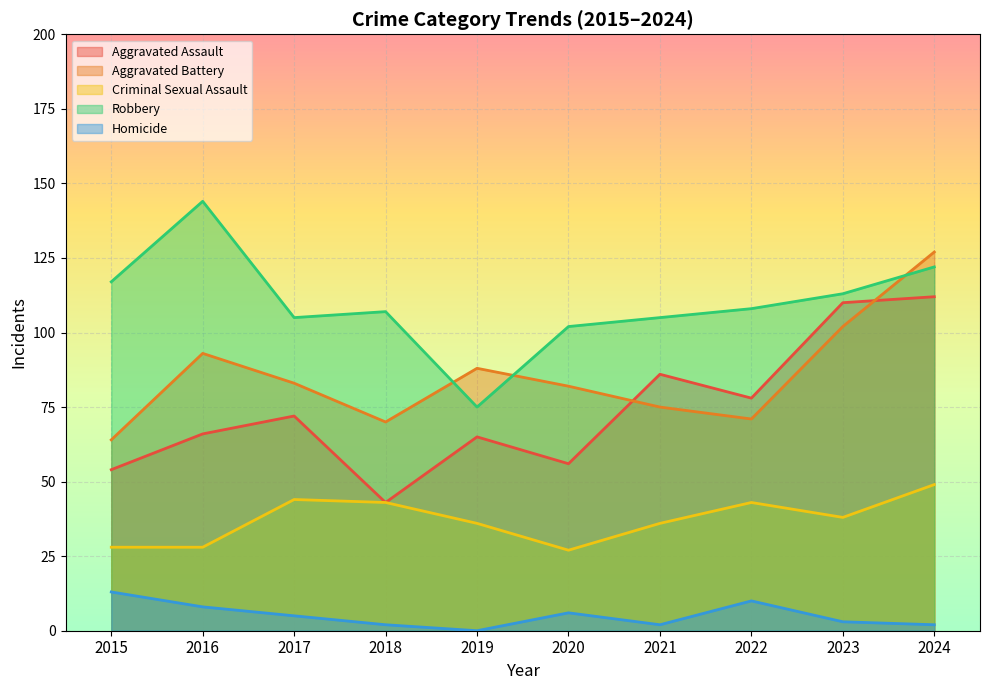

Which series has the widest spread of values?

Aggravated Assault